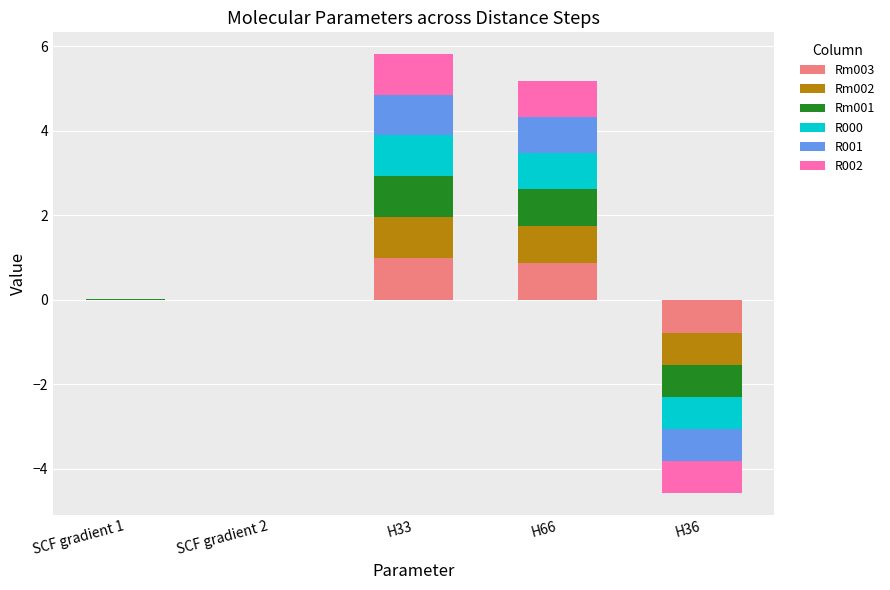

At which label does R000 reach its peak?

H33